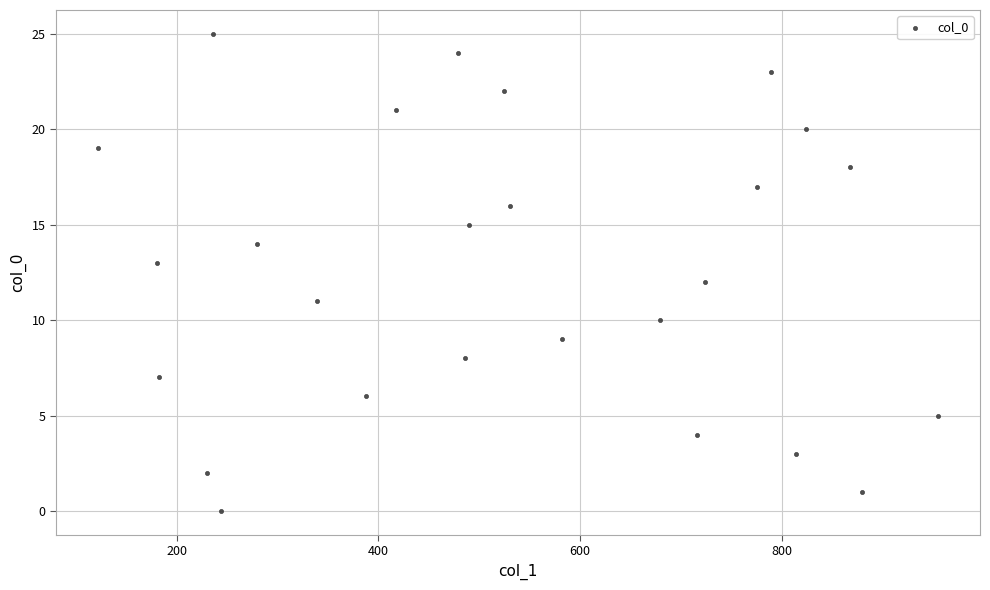

What is the range of Y values (max minus min)?

25